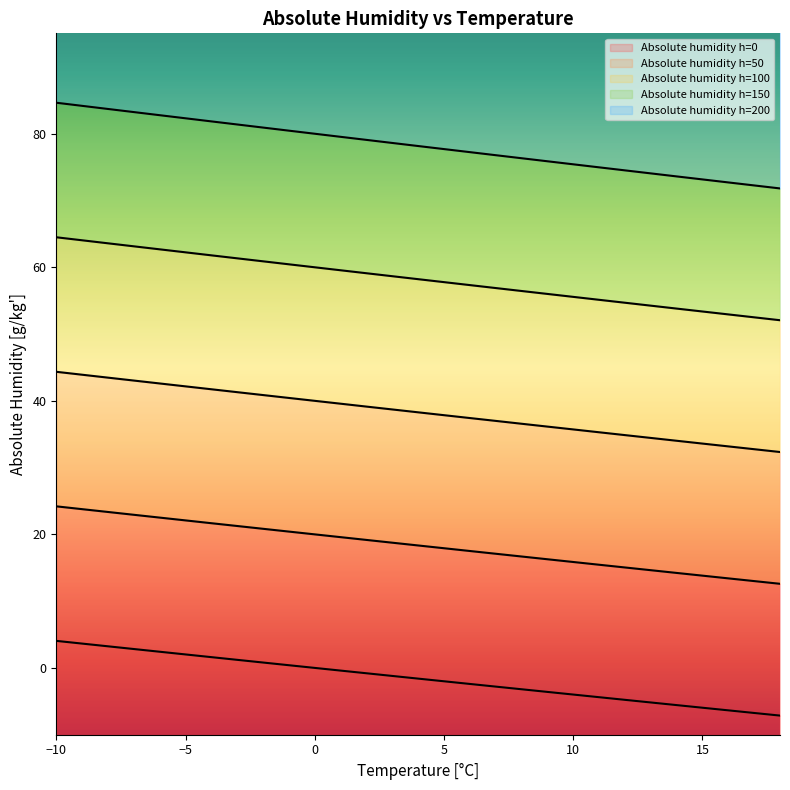

What is the average value of the Absolute humidity h=150 series?

58.2